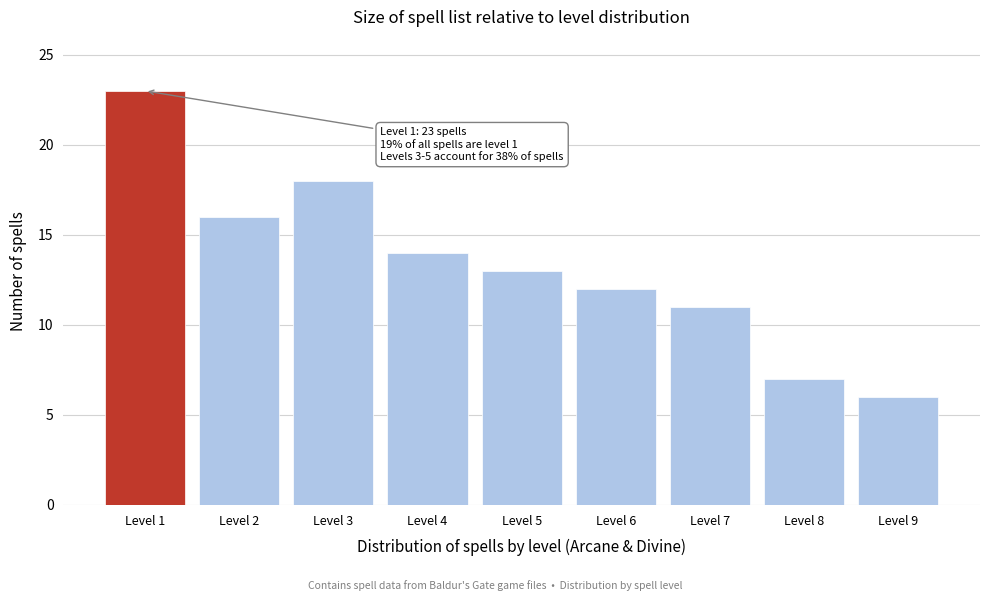

Reading right to left, extract all data points from this chart.

6	7	11	12	13	14	18	16	23